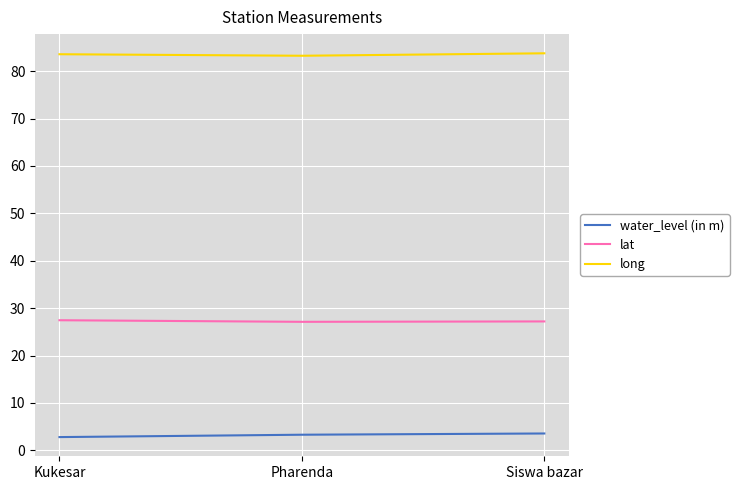

Which series has the largest total across all categories?

long